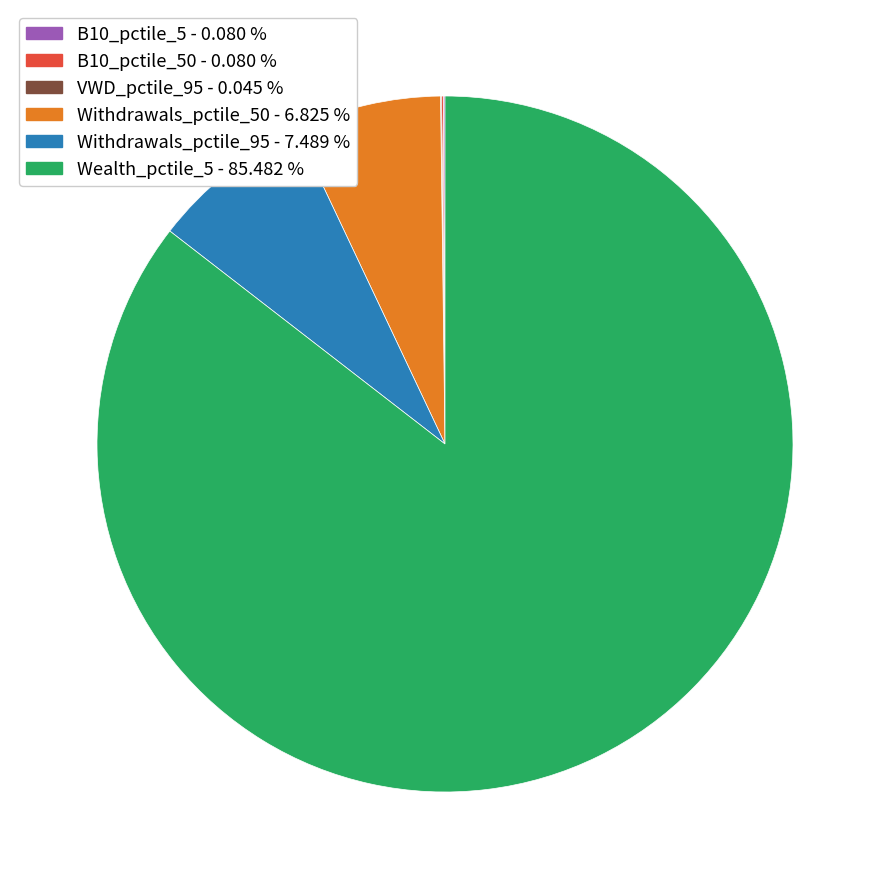

Does any single category account for the majority?

Yes